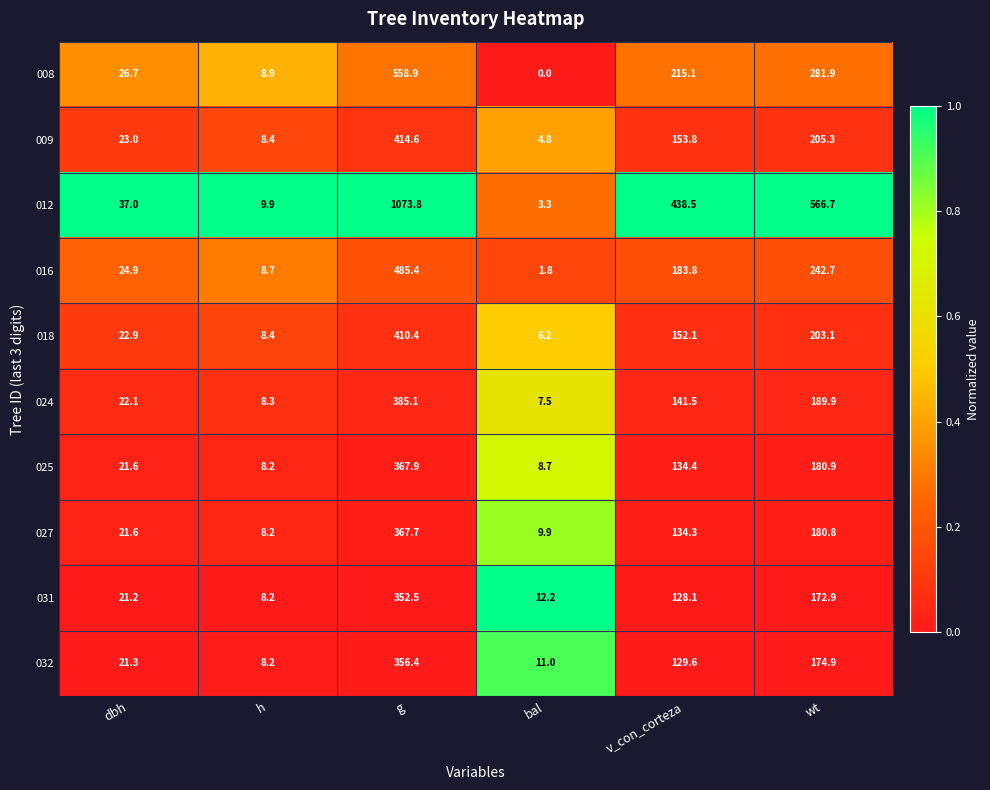

The value of 025 at h is 10.9. True or false?

False